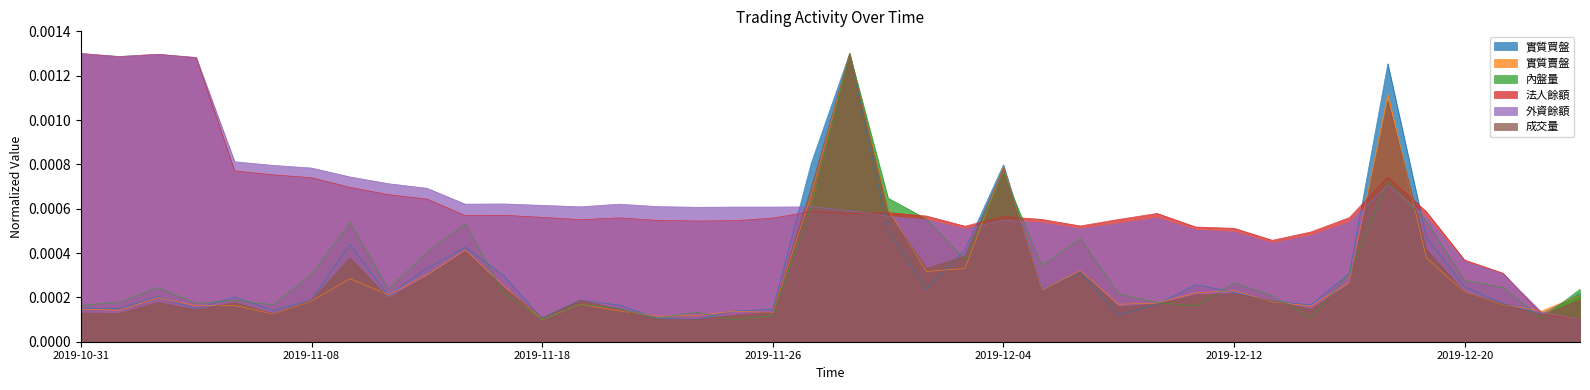

Between which two adjacent categories do 成交量 and 實質買盤 first intersect?

2019-11-15 and 2019-11-18